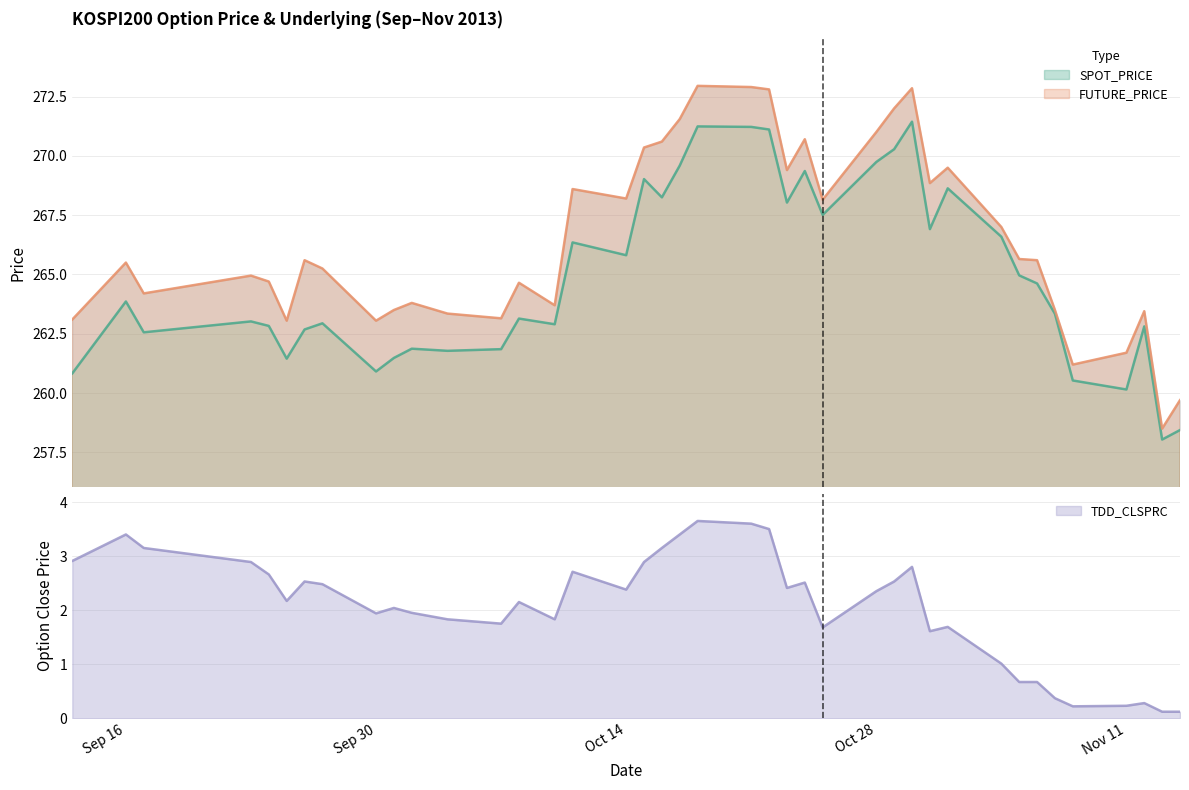

Is it true that TDD_CLSPRC equals 0.9 at 2013-10-08?

False